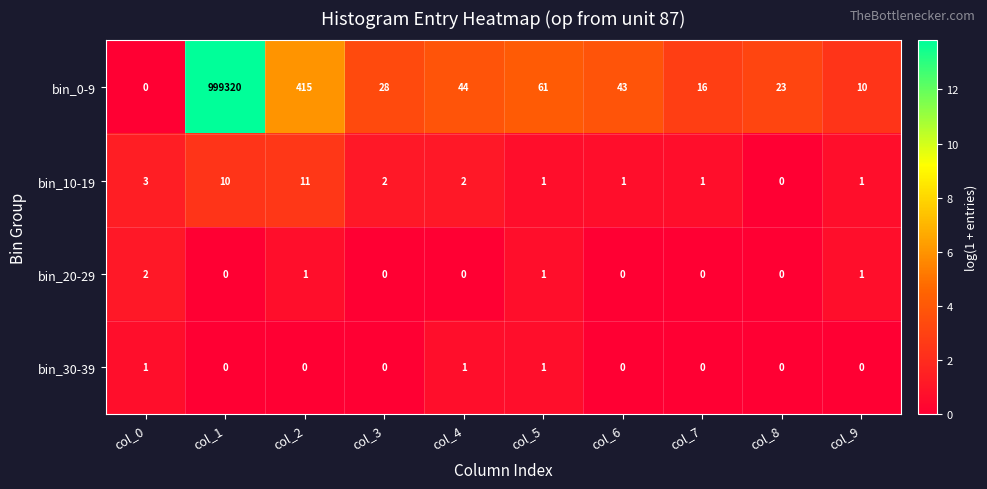

List the series in order of their peak value, highest first.

bin_0-9, bin_10-19, bin_20-29, bin_30-39